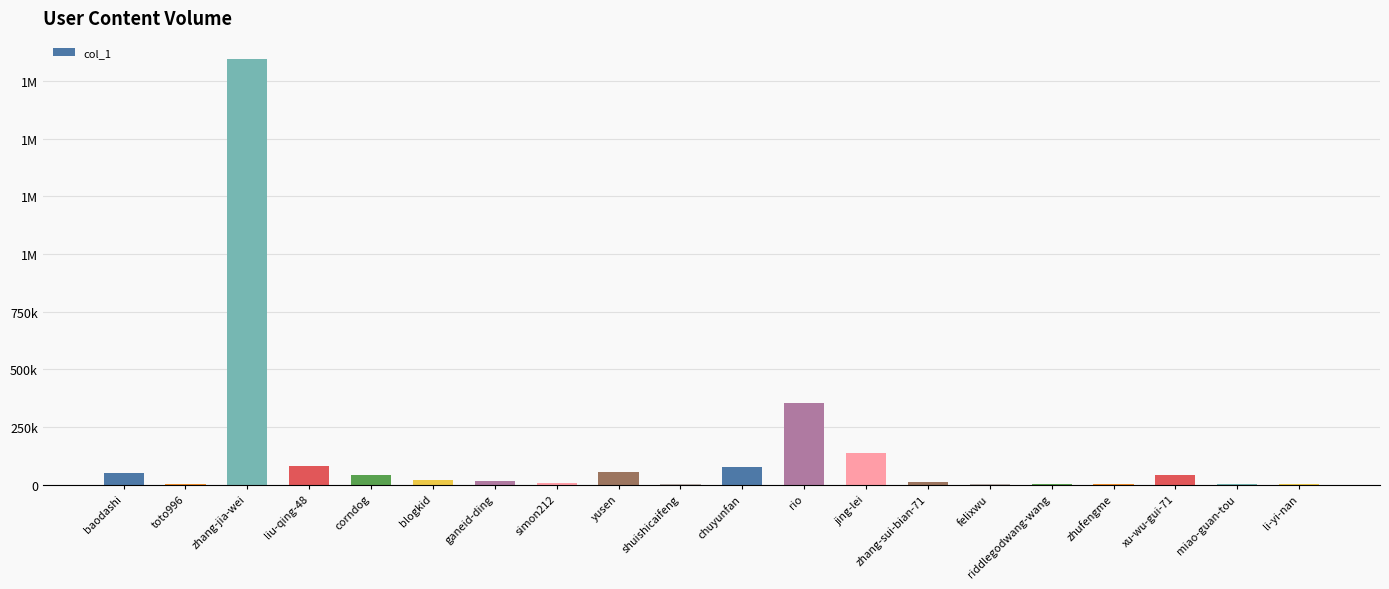

Are the bars horizontal?

No